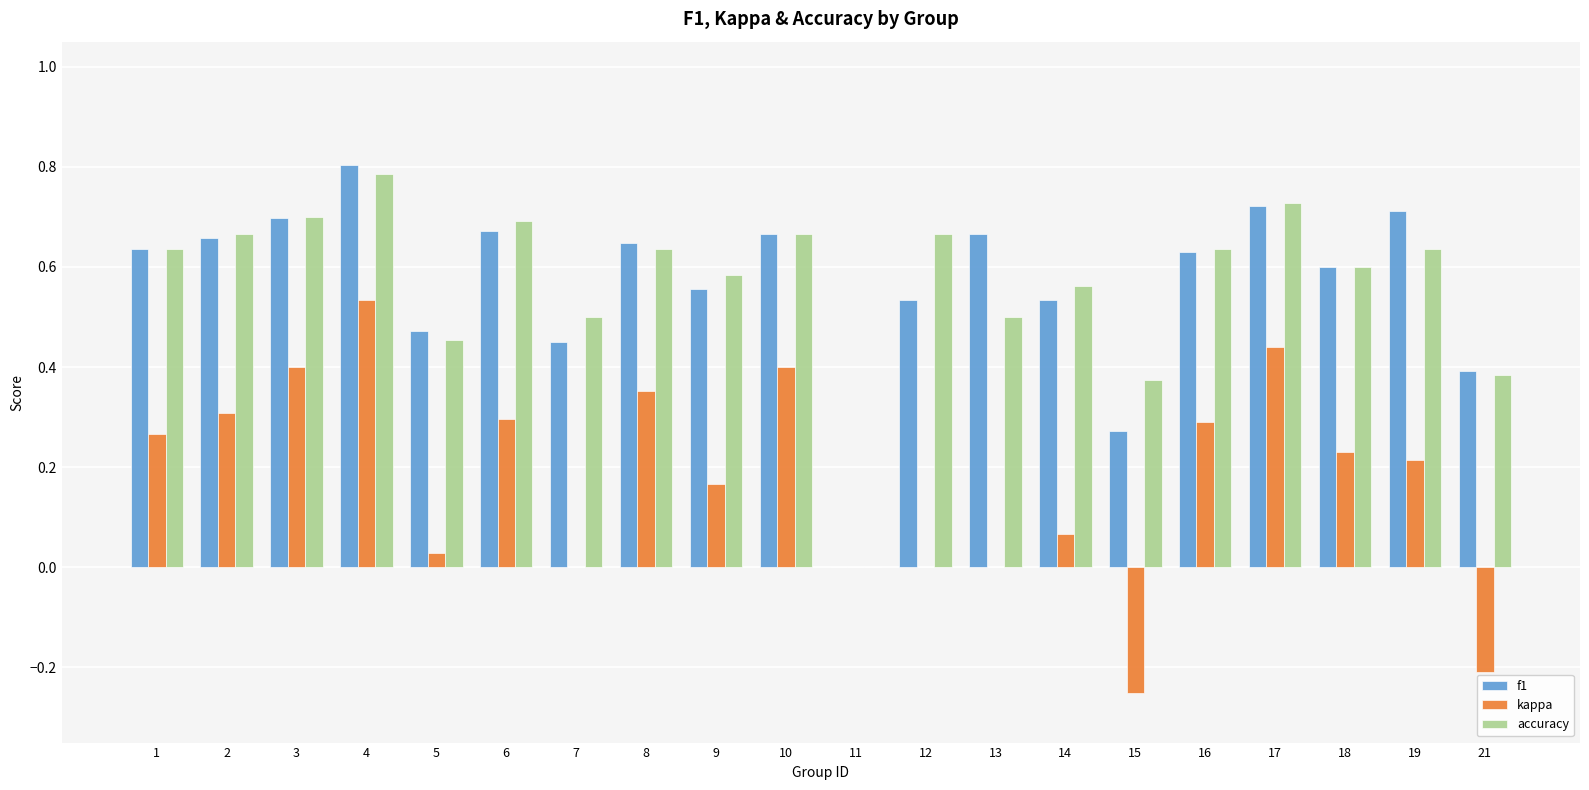

The kappa series shows 0.0 at 14. True or false?

False